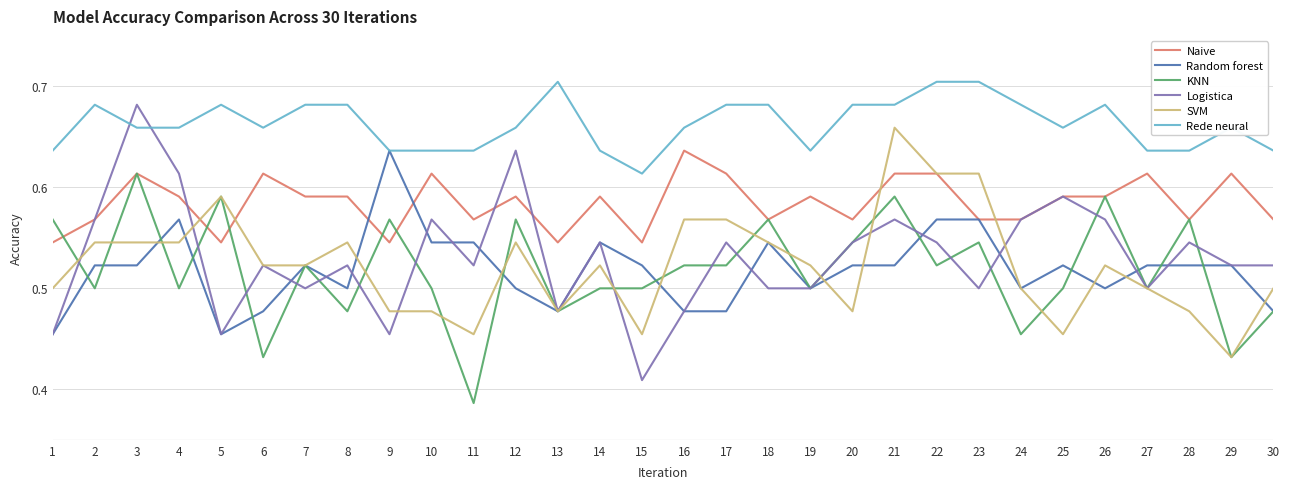

True or false: Random forest and KNN cross at least once.

True